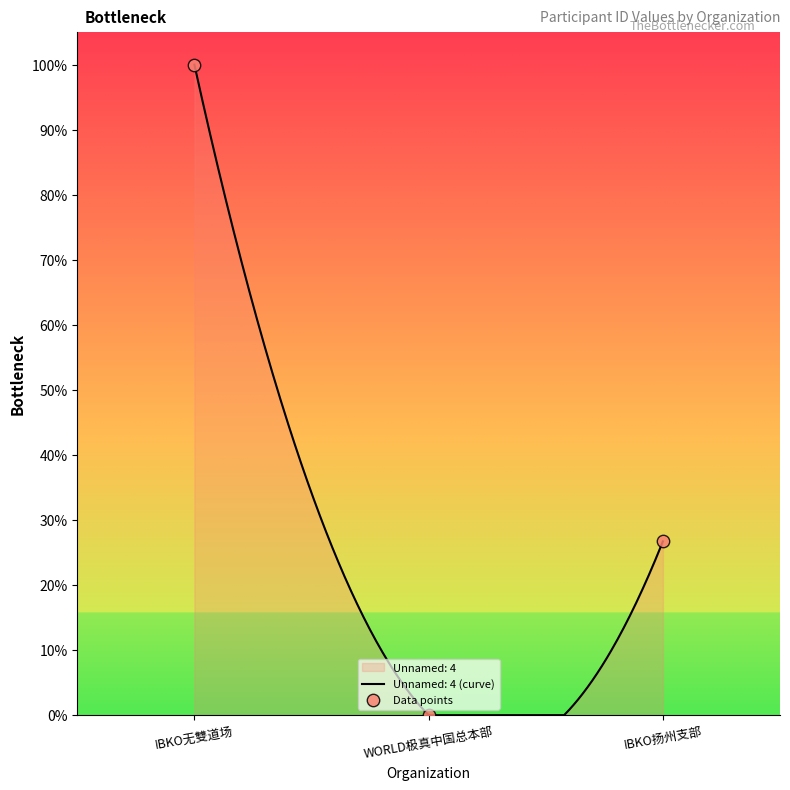

Between IBKO无雙道场 and IBKO扬州支部, which is larger?

IBKO无雙道场